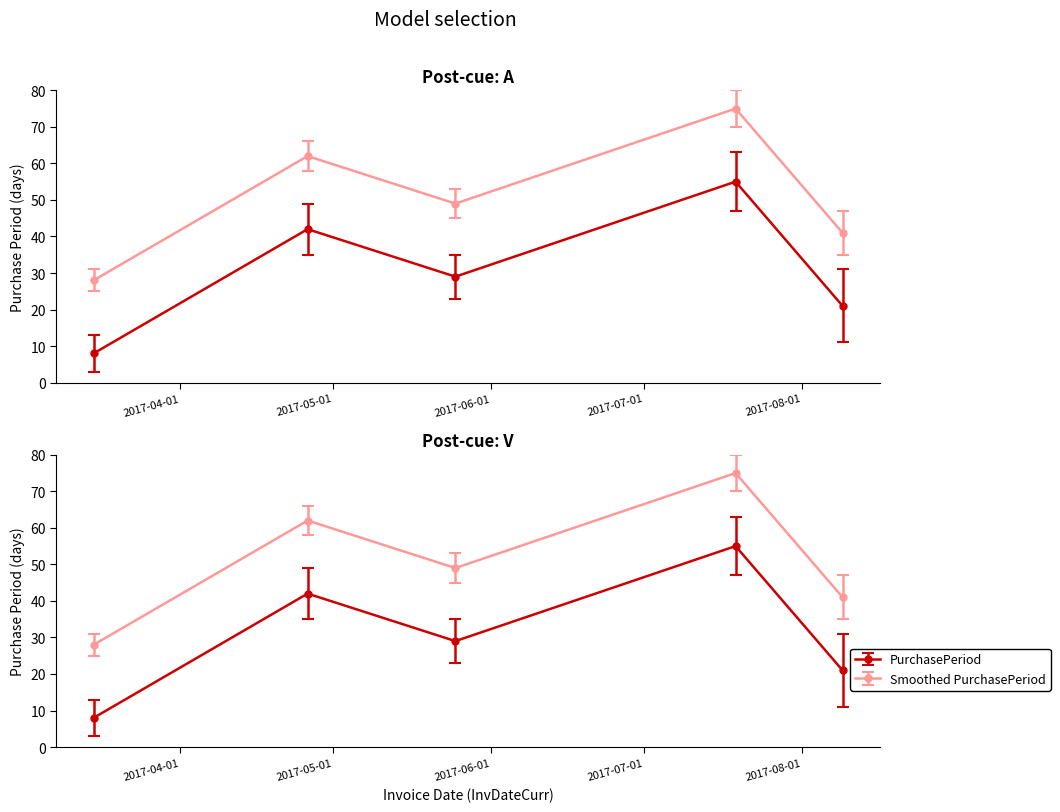

List the labels in order of value, largest first.

2017-07-19, 2017-04-26, 2017-05-25, 2017-08-09, 2017-03-15